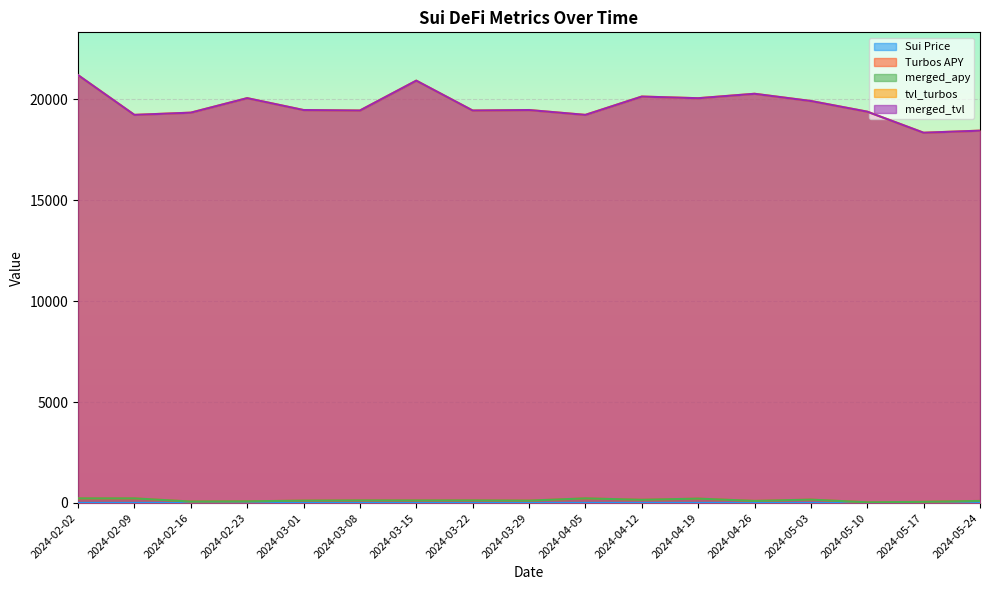

What position from the left is 2024-05-17?

16